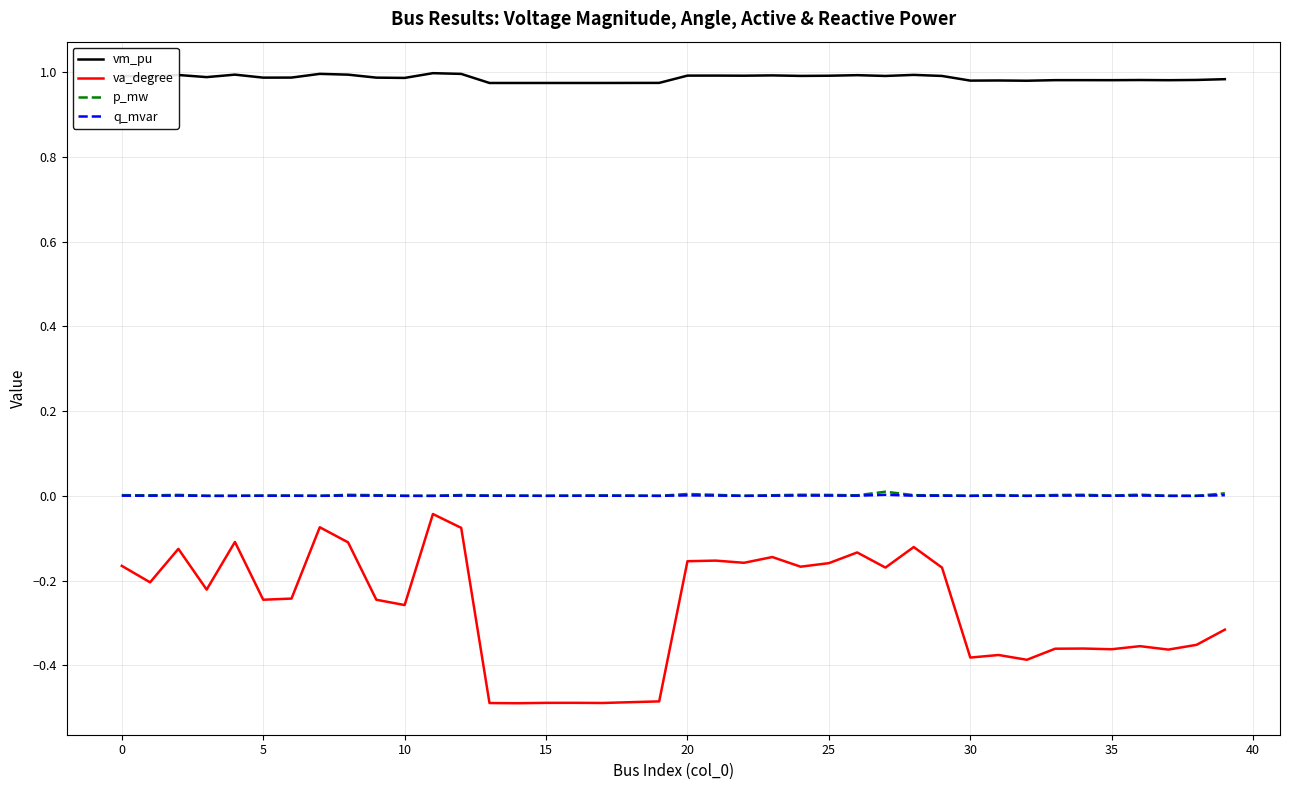

In va_degree, how many points are higher than both neighbors (excluding endpoints)?

12